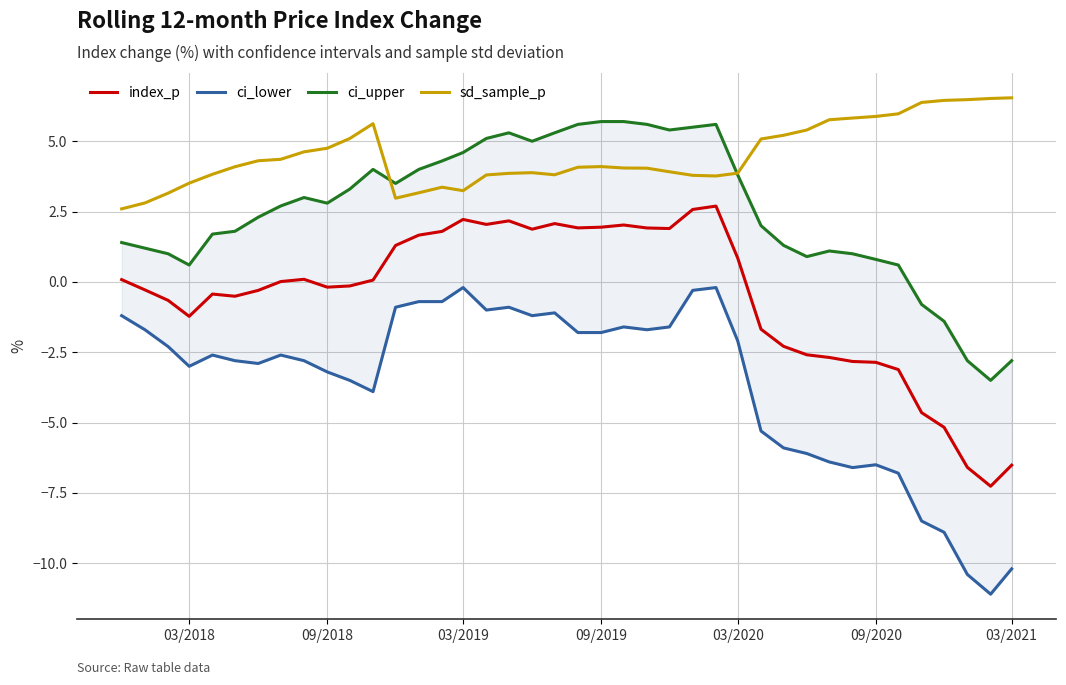

What is the highest value of the sd_sample_p series?

6.5